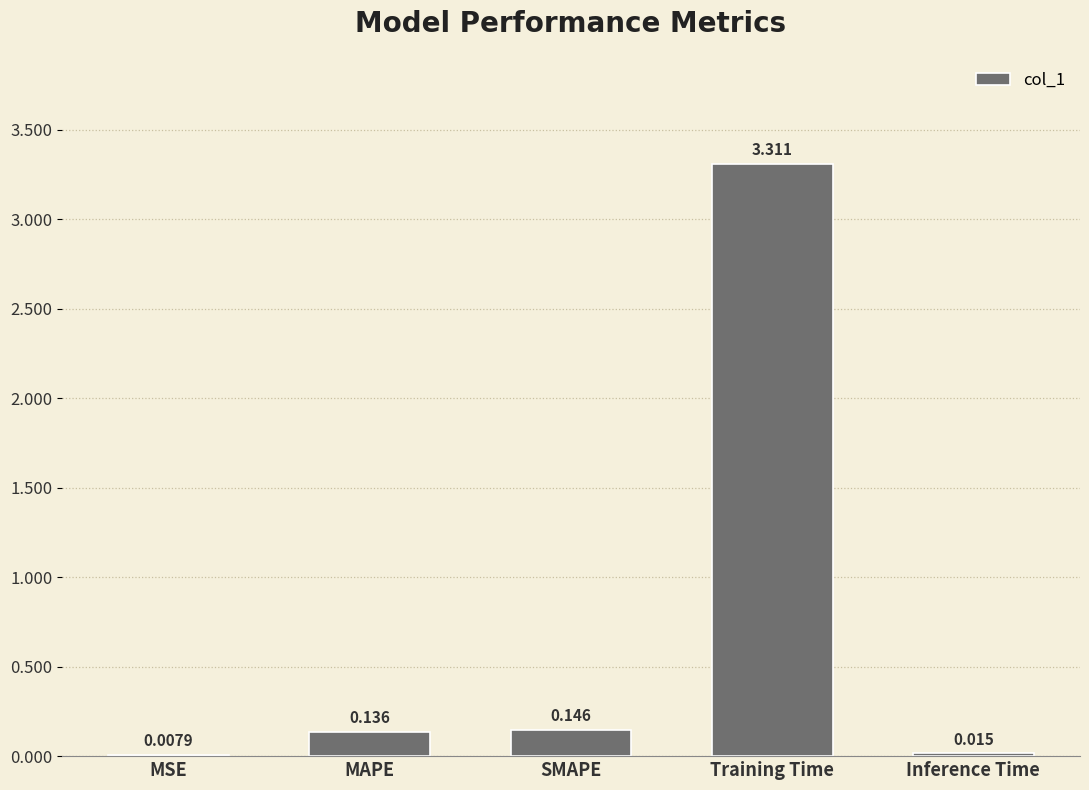

Which has a higher value, MAPE or Training Time?

Training Time